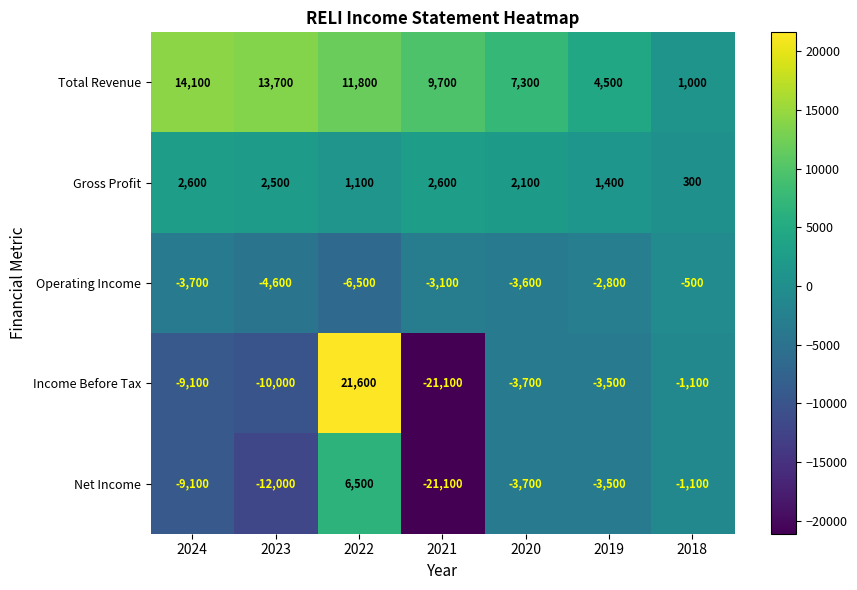

Between 2024 and 2020, which series saw the biggest shift?

Total Revenue